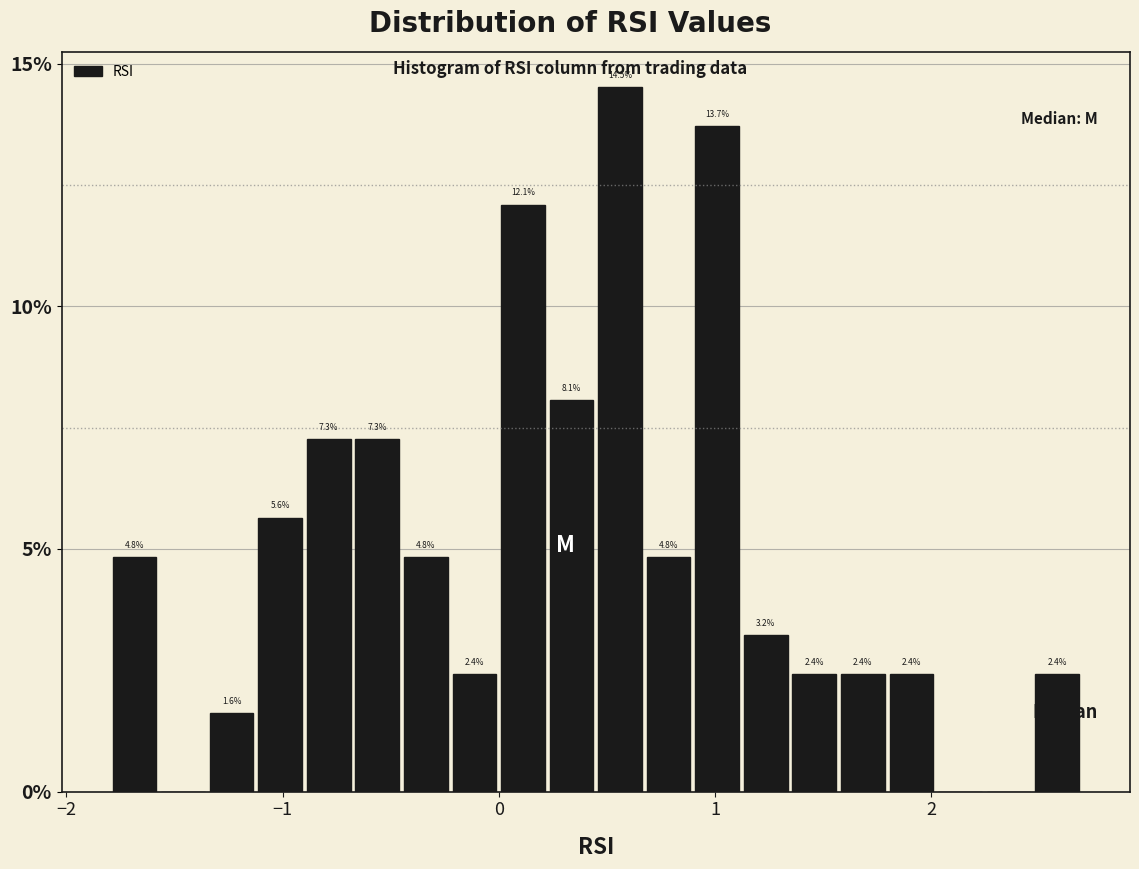

Read against the x-axis, roughly where is the centre of the tallest bar?

0.6